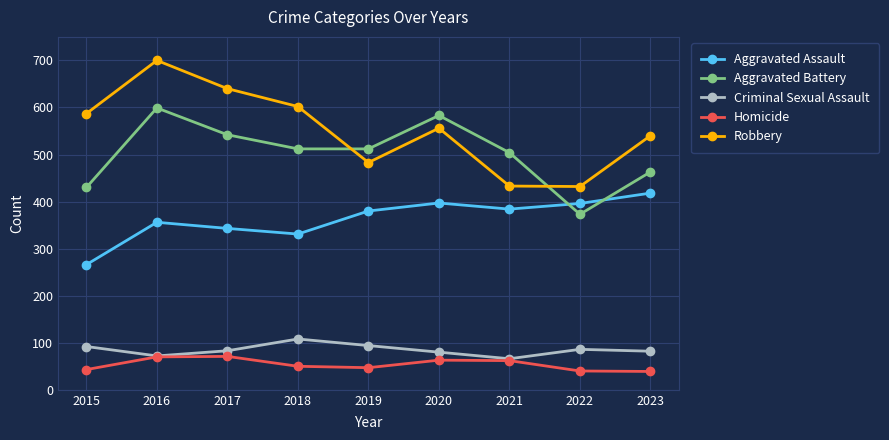

What is the value of the Robbery point at the 6th from the left?

556